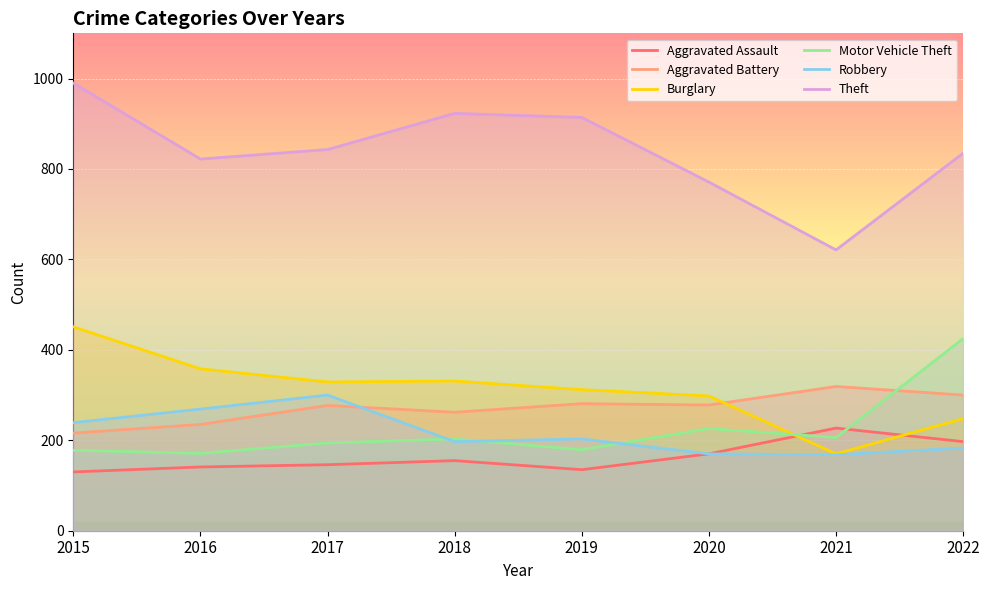

Which series has the largest total across all categories?

Theft